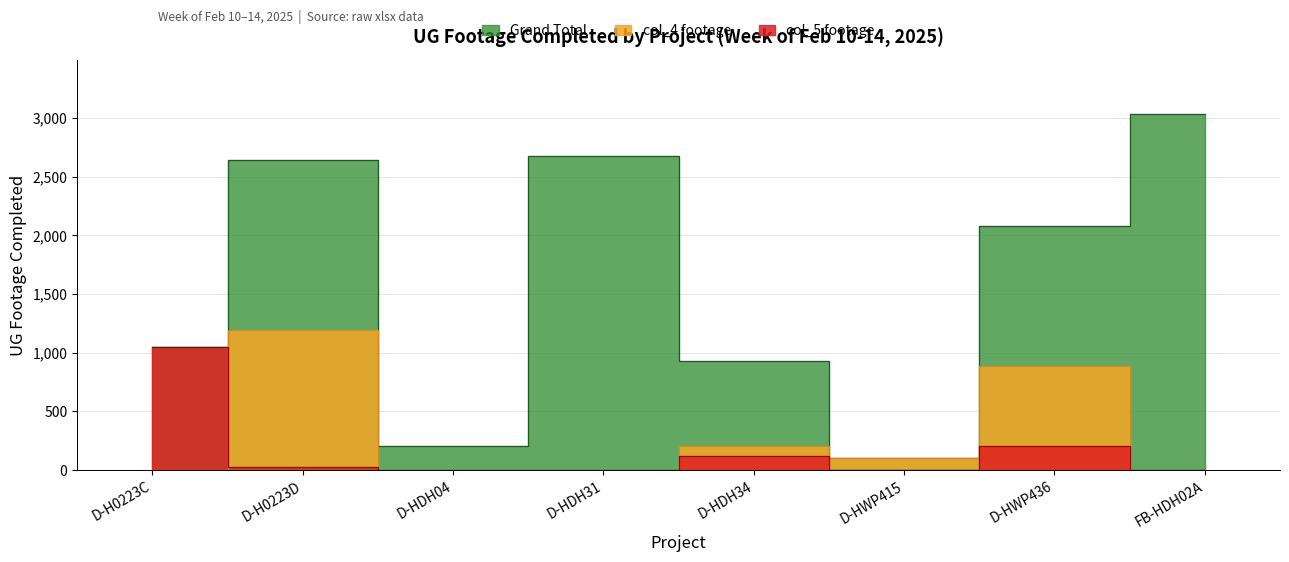

How many times do col_4 (second last) and col_5 (last day) cross each other?

1